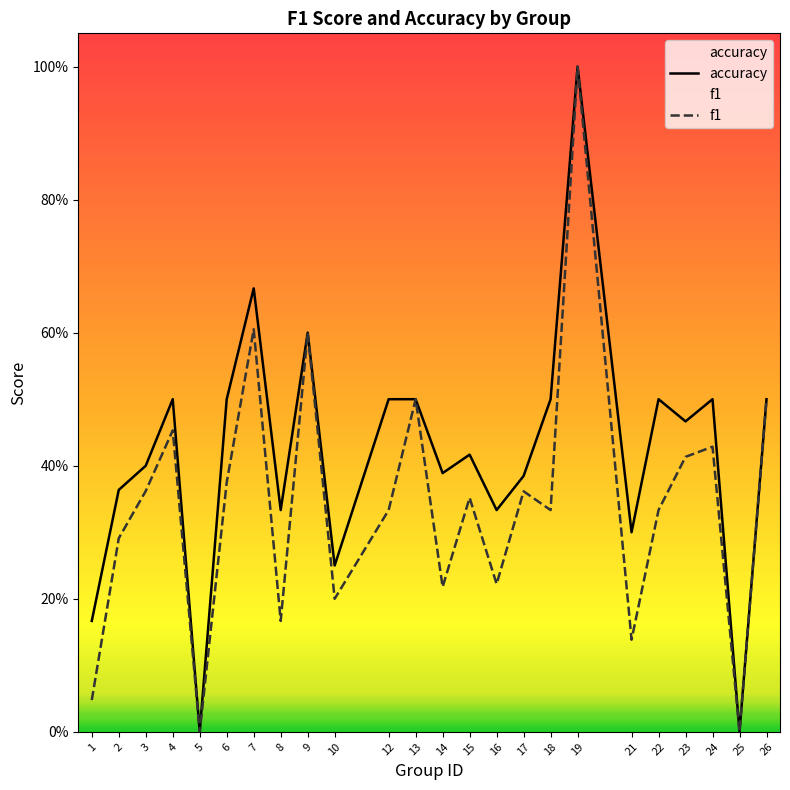

Count the accuracy values in the range 0 to 1.

24